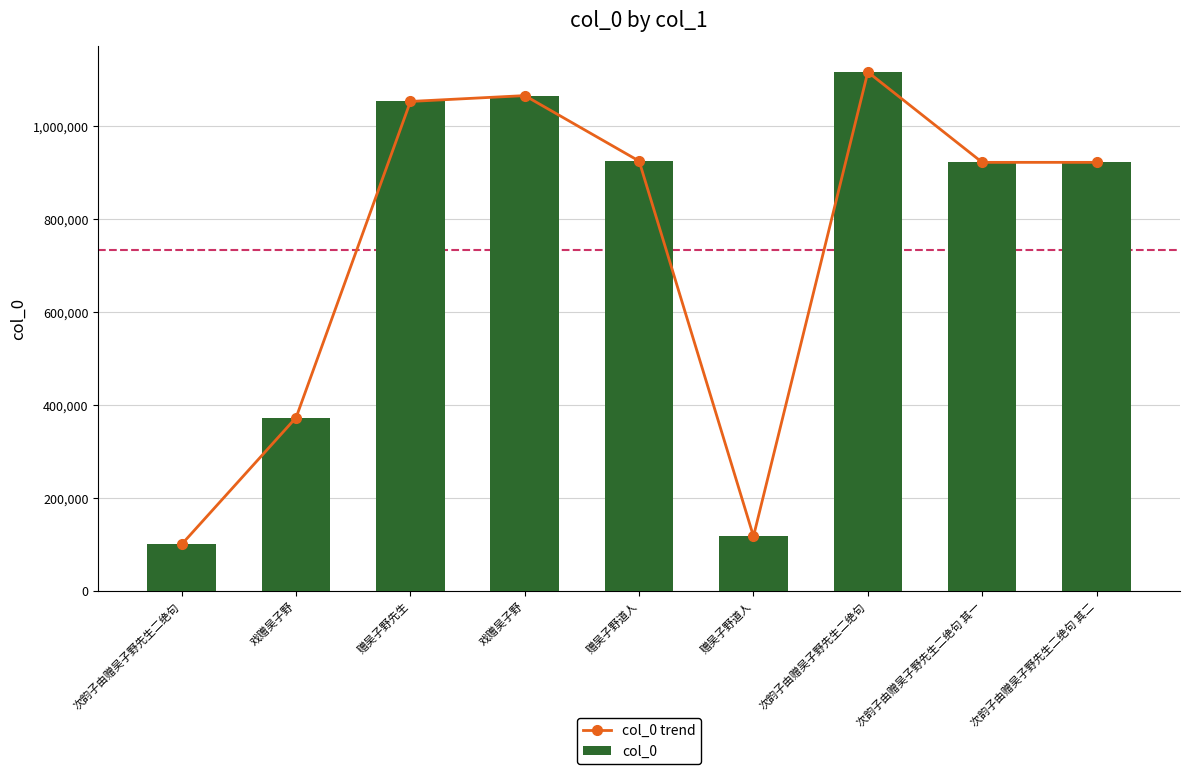

The col_0 trend series shows 1518215 at 戏赠吴子野. True or false?

False